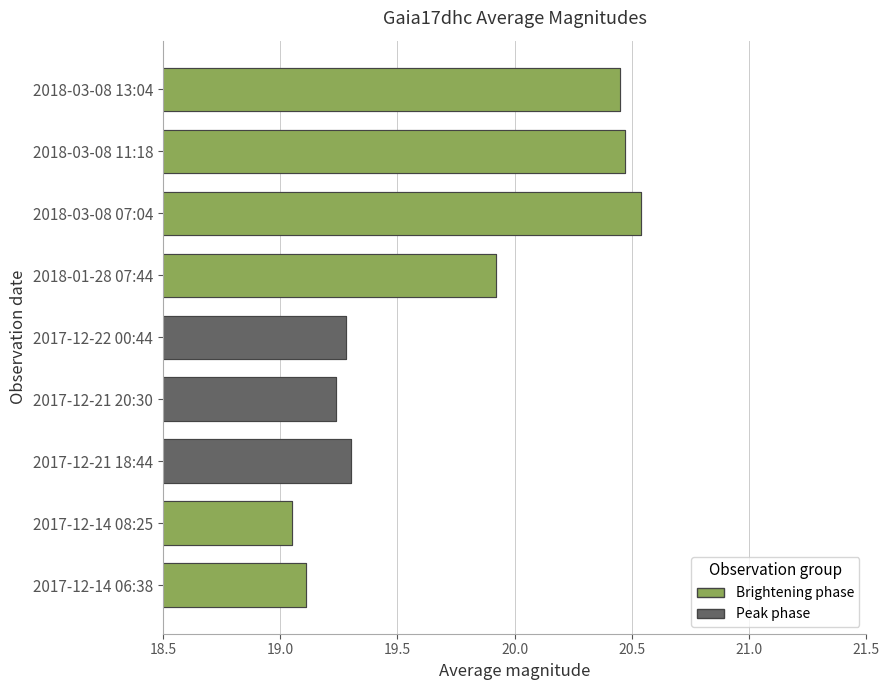

What is the change in value from 2017-12-14 06:38 to 2017-12-22 00:44?

+0.2